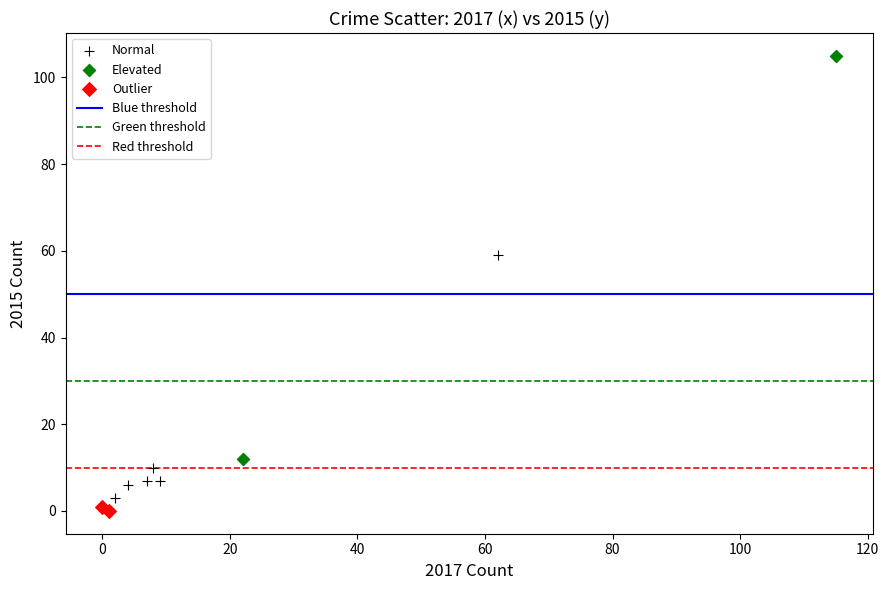

Which series reaches the minimum Y coordinate?

Outlier